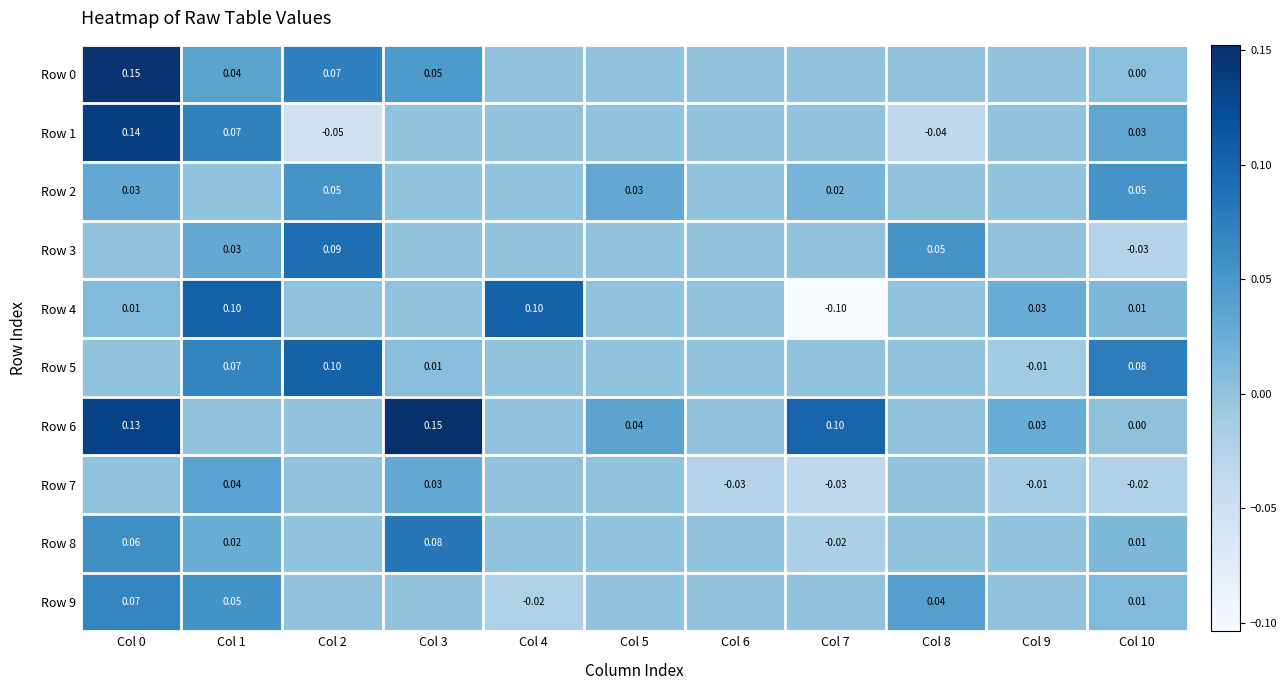

At which label does Row 3 reach its peak?

Col 2